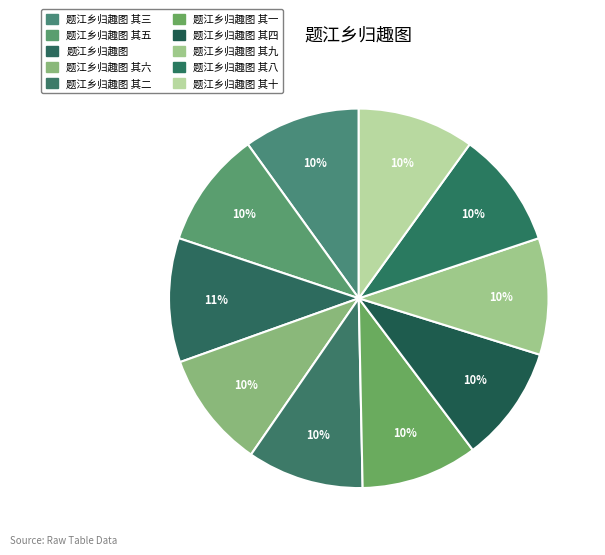

Rank the categories by value from lowest to highest.

题江乡归趣图 其一, 题江乡归趣图 其二, 题江乡归趣图 其三, 题江乡归趣图 其四, 题江乡归趣图 其五, 题江乡归趣图 其六, 题江乡归趣图 其八, 题江乡归趣图 其九, 题江乡归趣图 其十, 题江乡归趣图